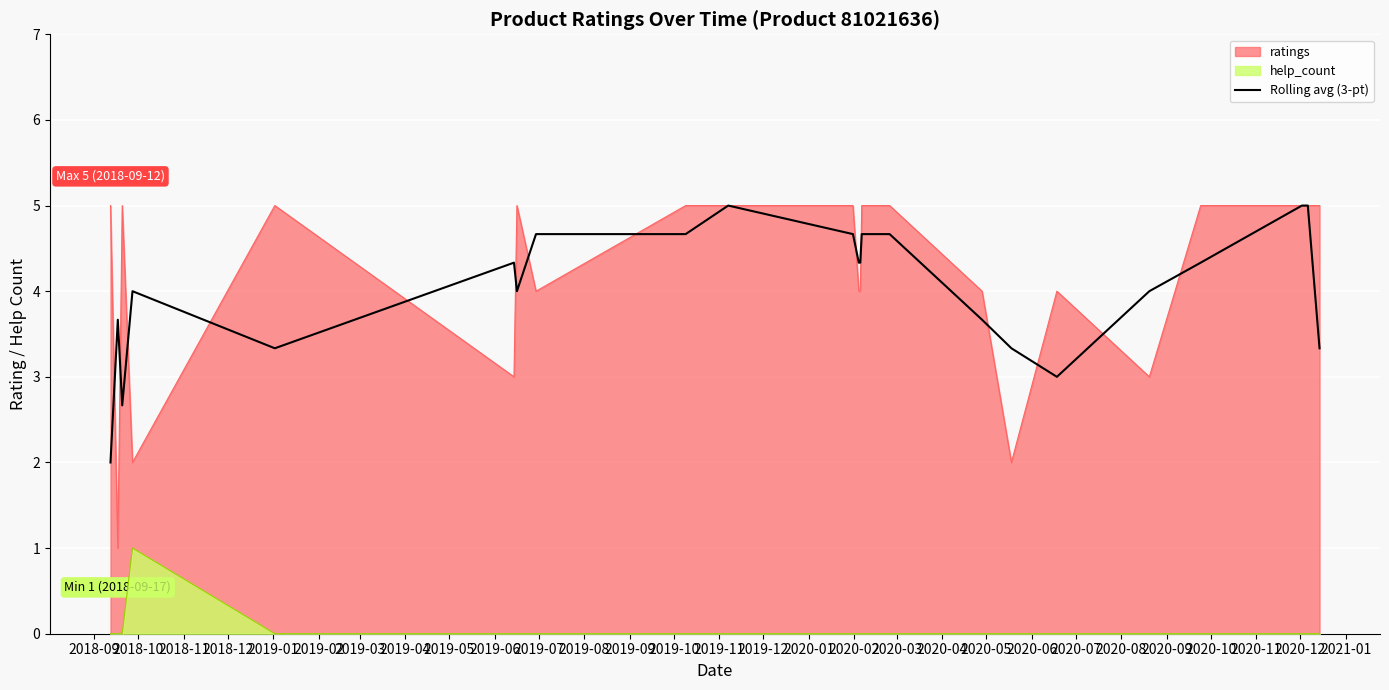

What is the label of the 15th point from the left?

2019-11